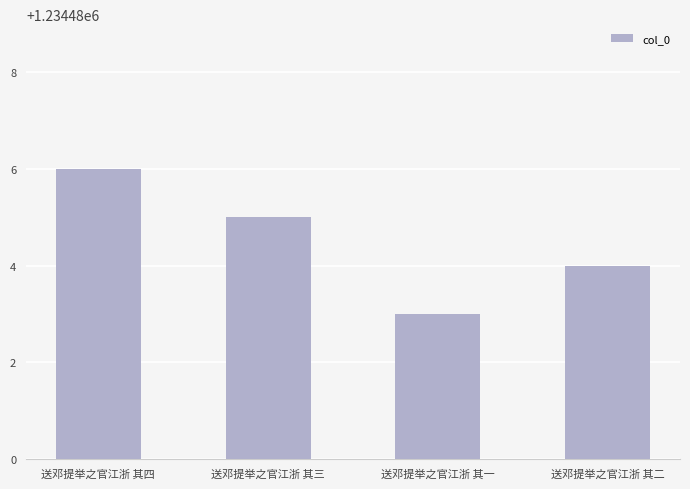

Reading left to right, list all the values displayed in this chart.

1234486	1234485	1234483	1234484